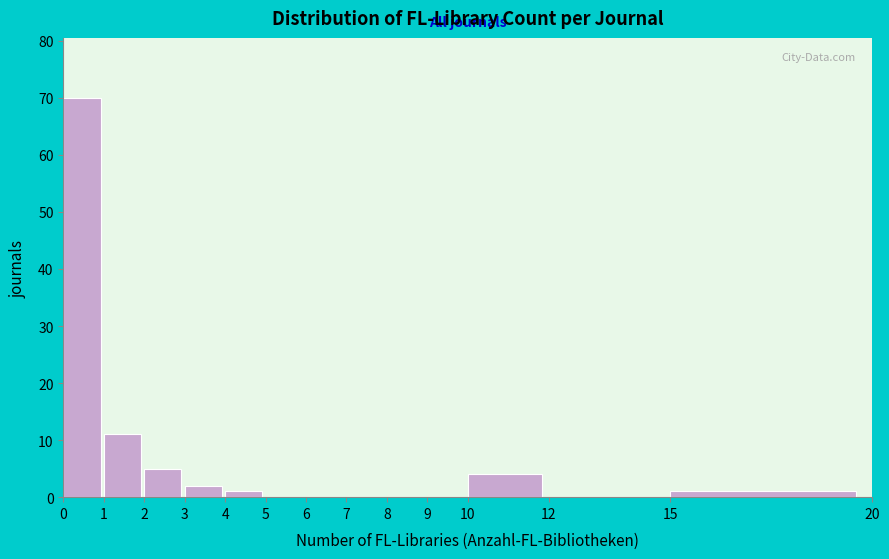

What is the height of the bar covering 1 to 2 on the x-axis? The values are not printed on the chart, so give them approximately, as read against the axis.

11